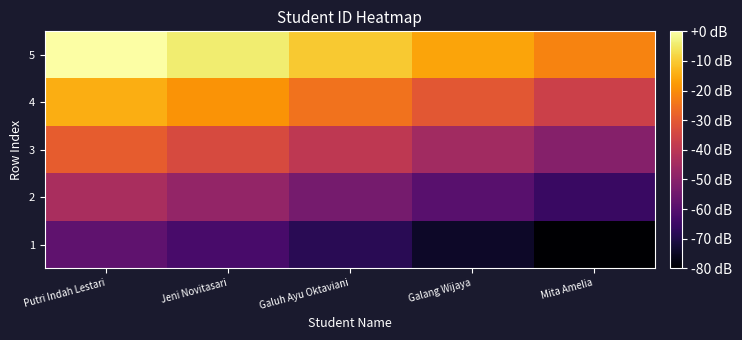

How many categories are shown in the chart?

5